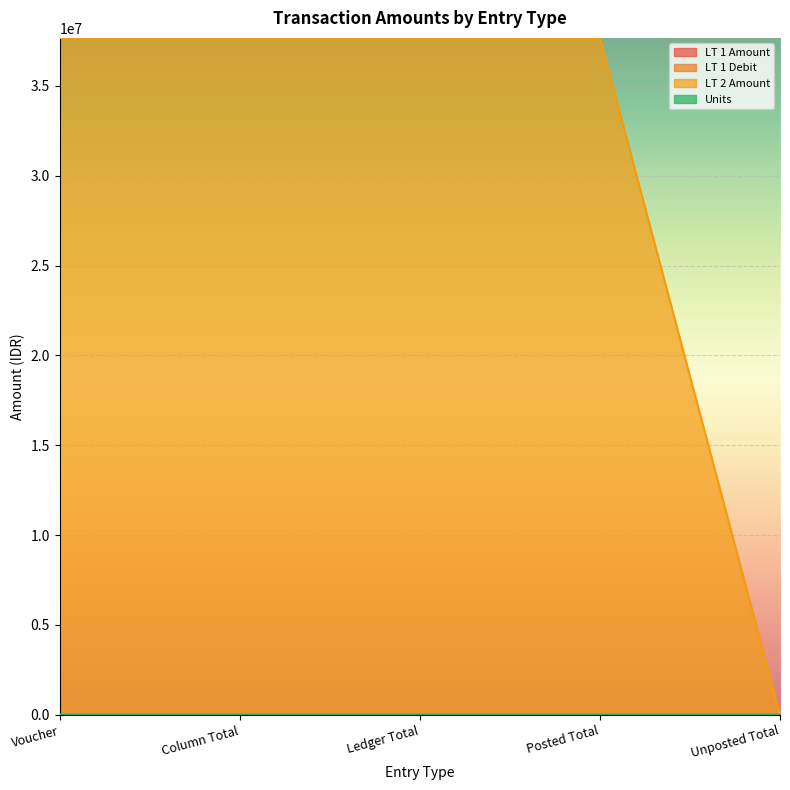

What are all the series names shown in the legend?

LT 1 Amount, LT 1 Debit, LT 2 Amount, Units